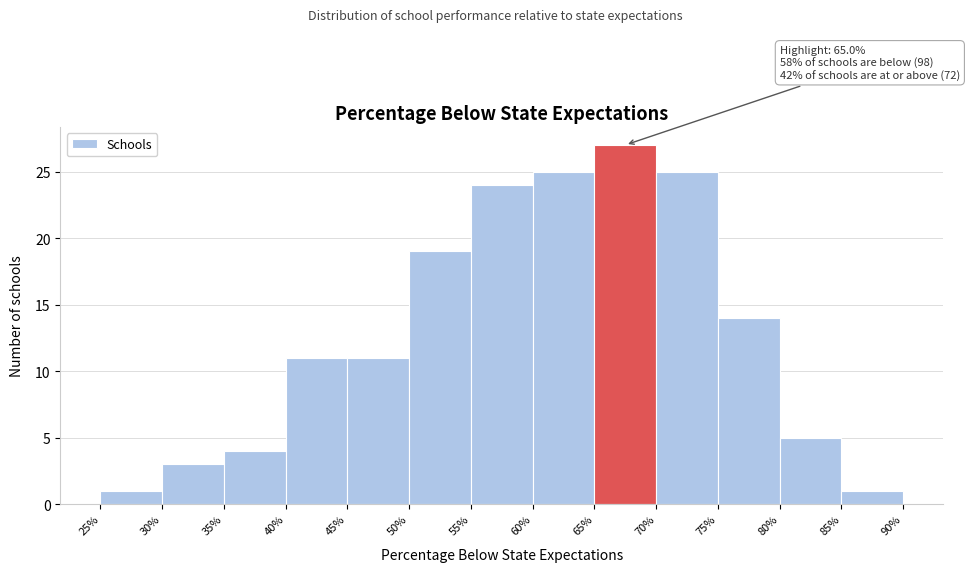

Which range on the x-axis has the tallest bar?

65% to 70%